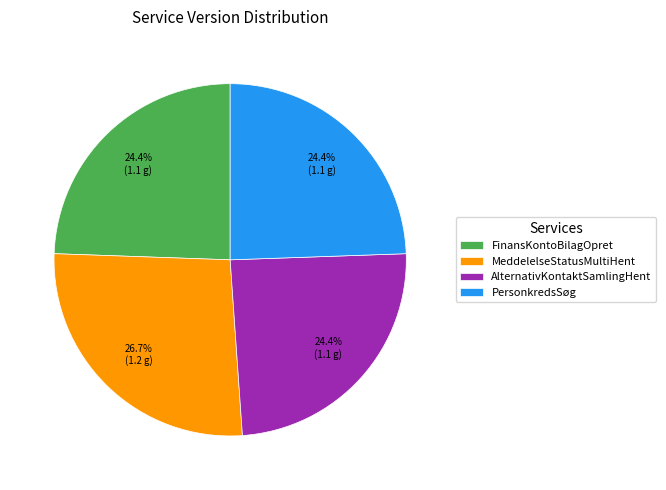

Which category has the biggest portion of the pie?

MeddelelseStatusMultiHent